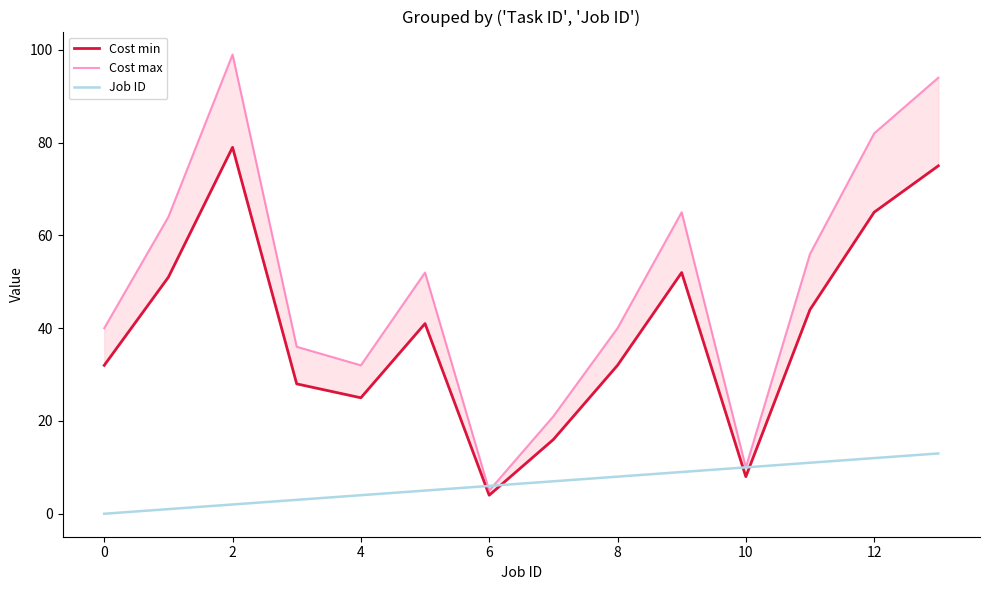

How many lines are shown in the chart?

3